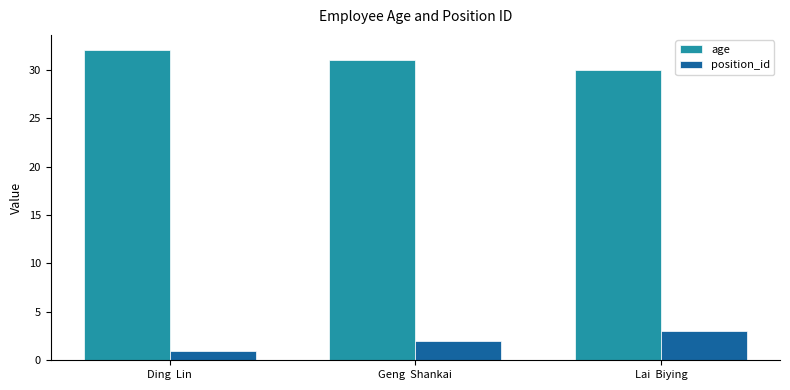

Which label corresponds to the largest value in the chart?

Ding  Lin